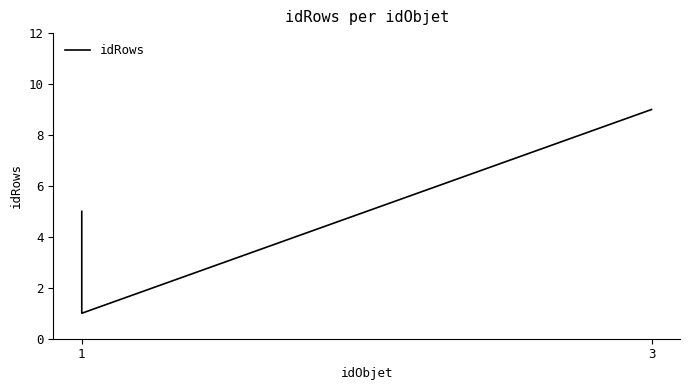

At which label is the value closest to 5?

1